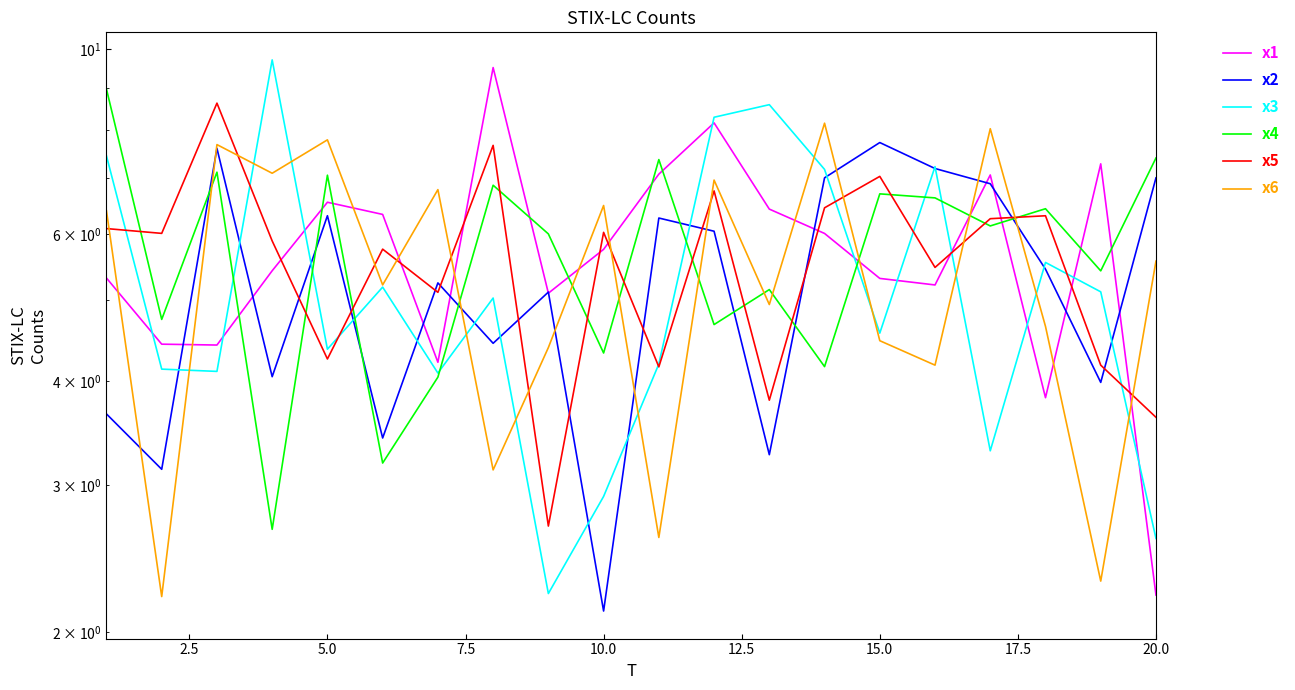

What is the maximum value for x4?

9.0